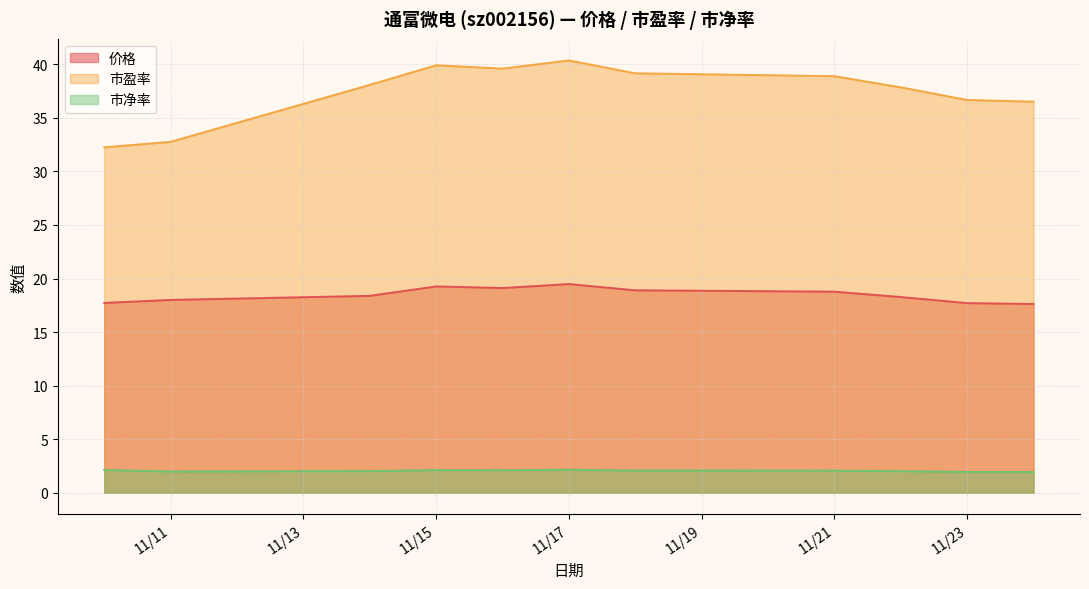

Which series has the widest spread of values?

市盈率